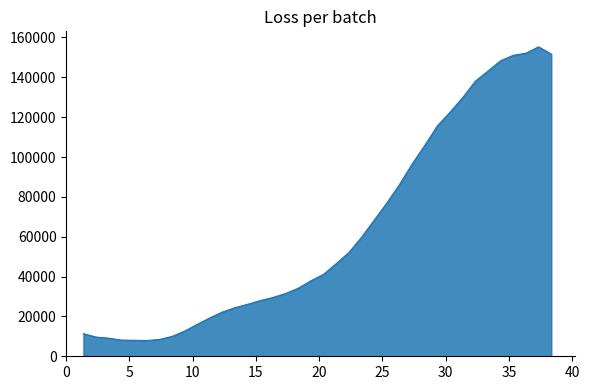

What is the smallest value displayed?

7907